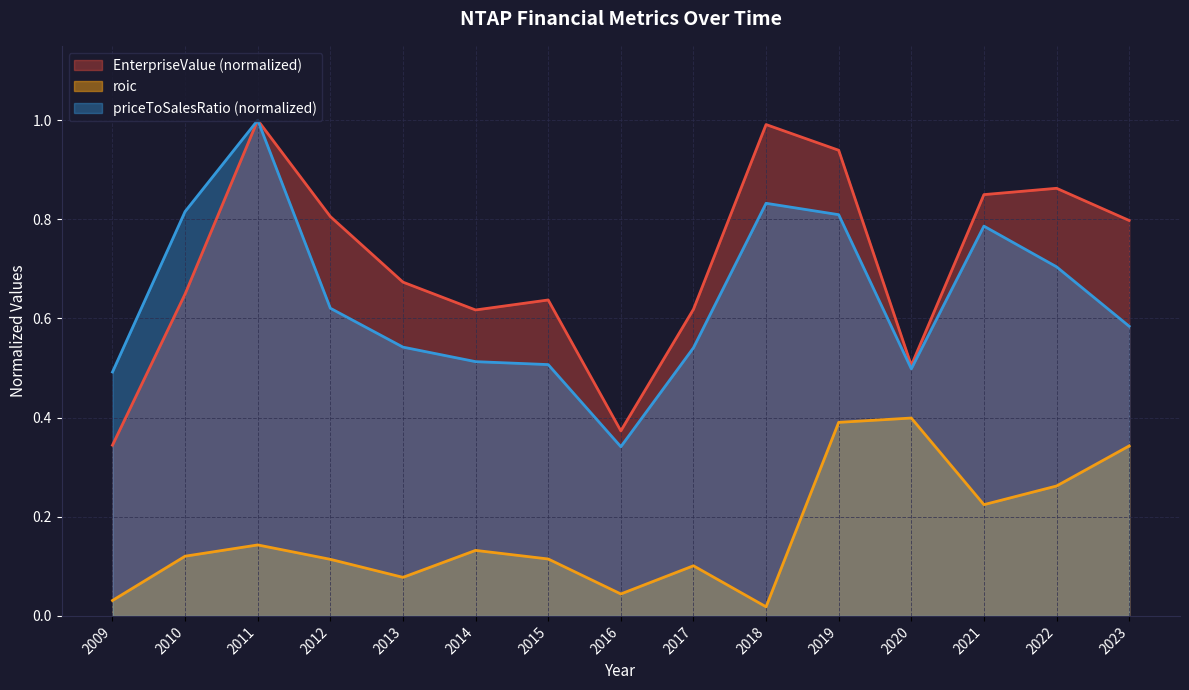

What is the total value across all series at 2012?

1.5